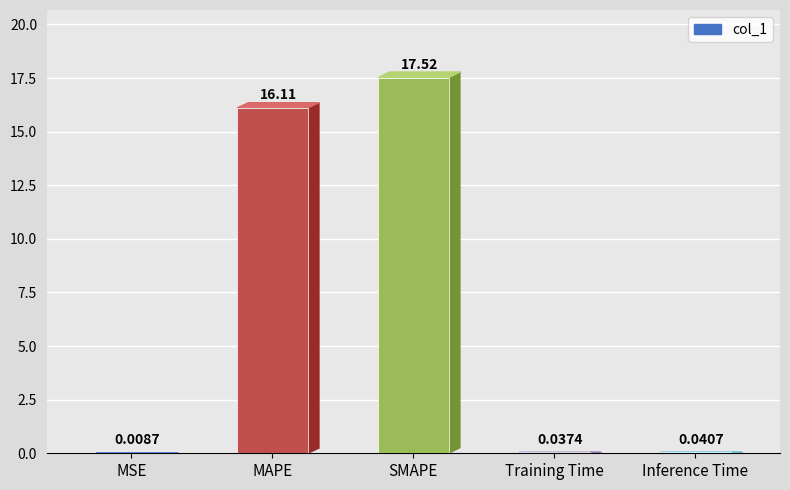

Does the chart contain stacked bars?

No